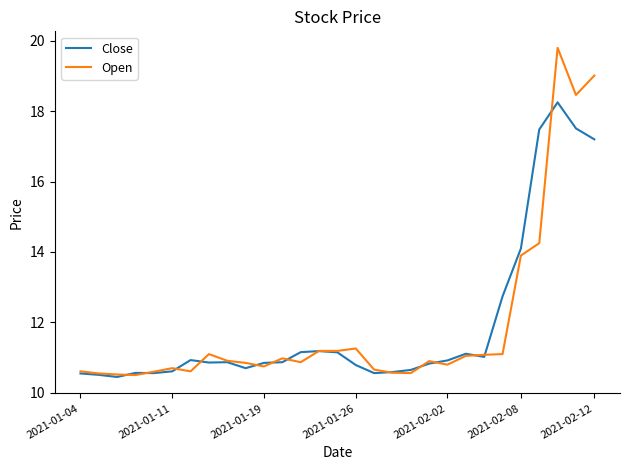

What are all the series names shown in the legend?

Close, Open